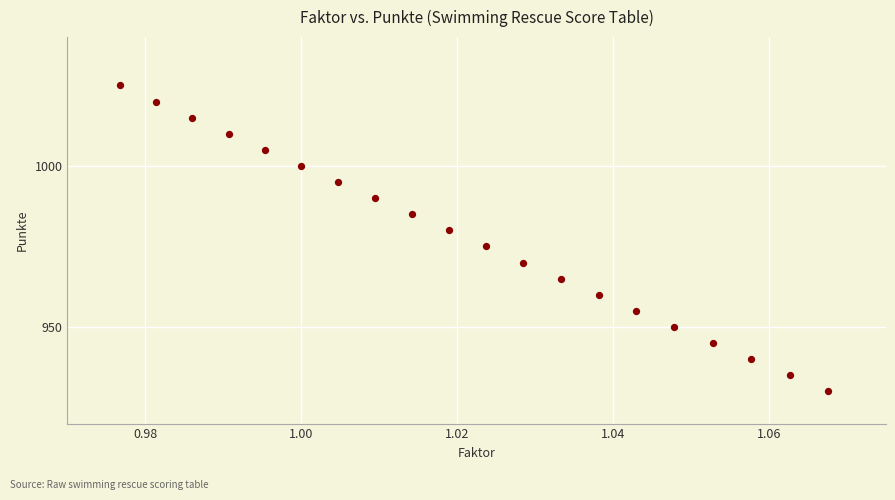

What is the range of Y values (max minus min)?

95